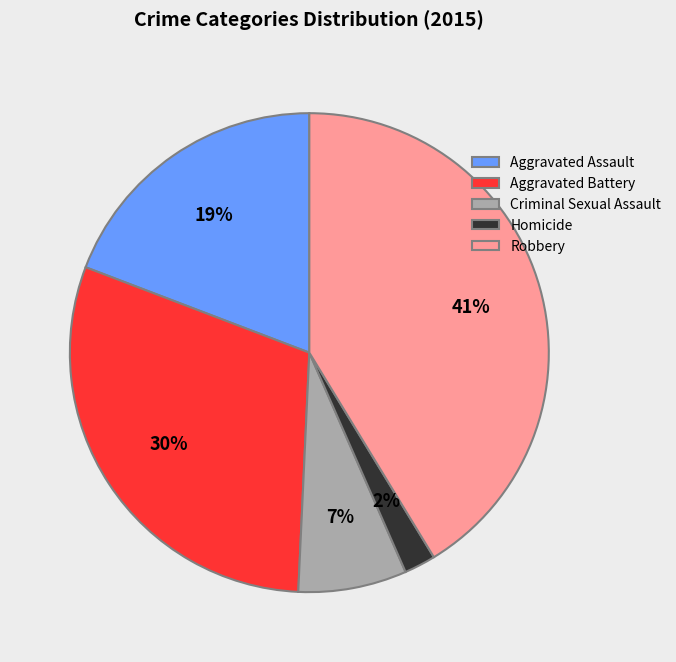

What is the smallest slice in the pie chart?

Homicide